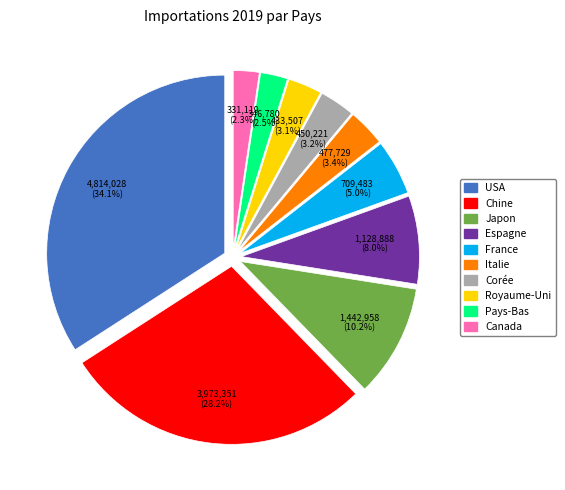

Count the number of slices in the pie.

10